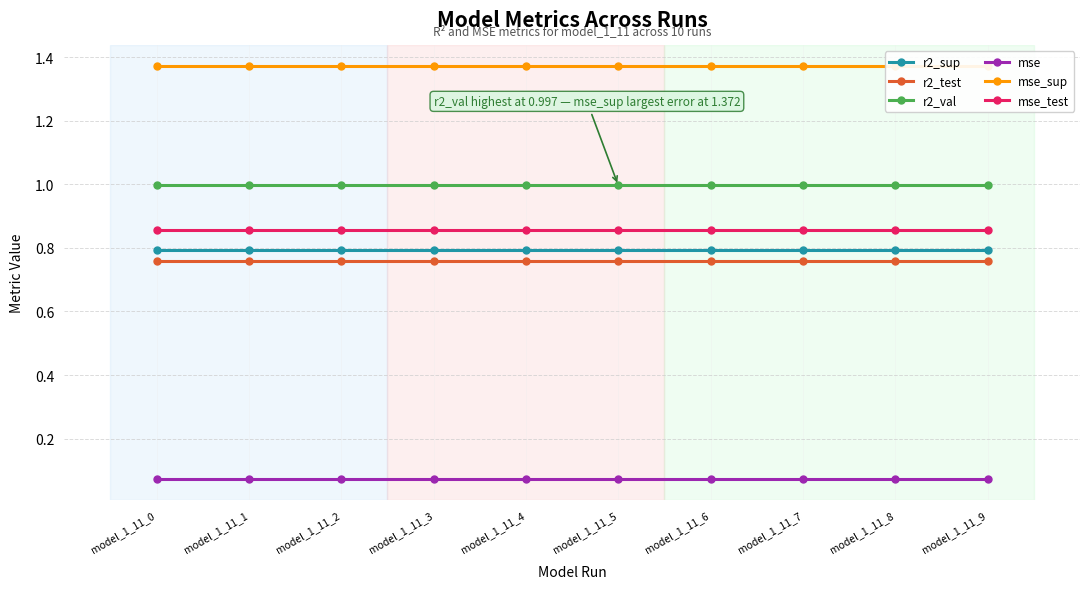

True or false: r2_test has a value of 0.8 at model_1_11_6.

True